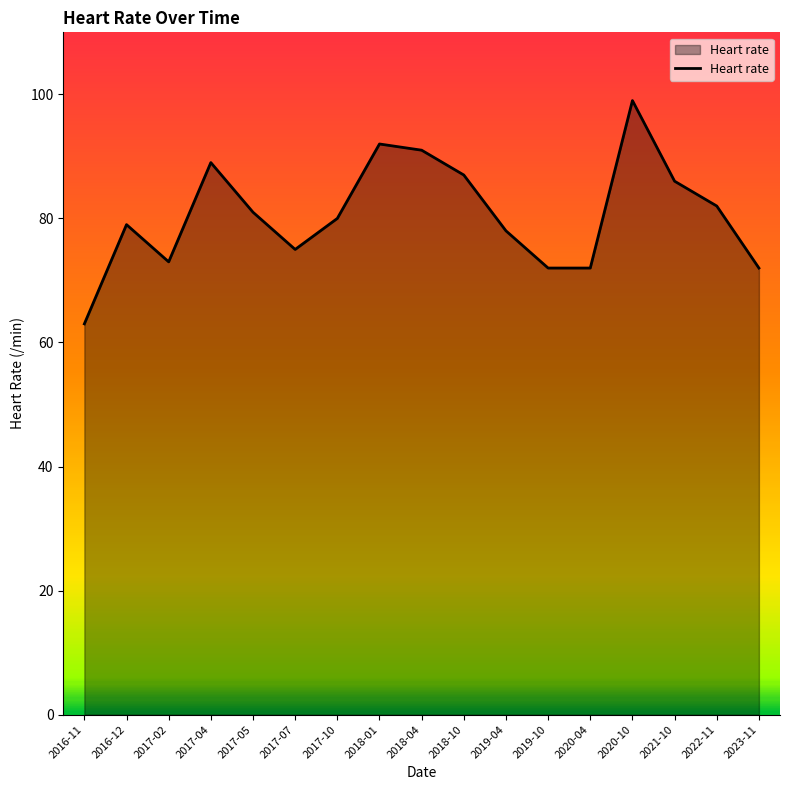

What is the difference between the values at 2018-04 and 2017-07?

16